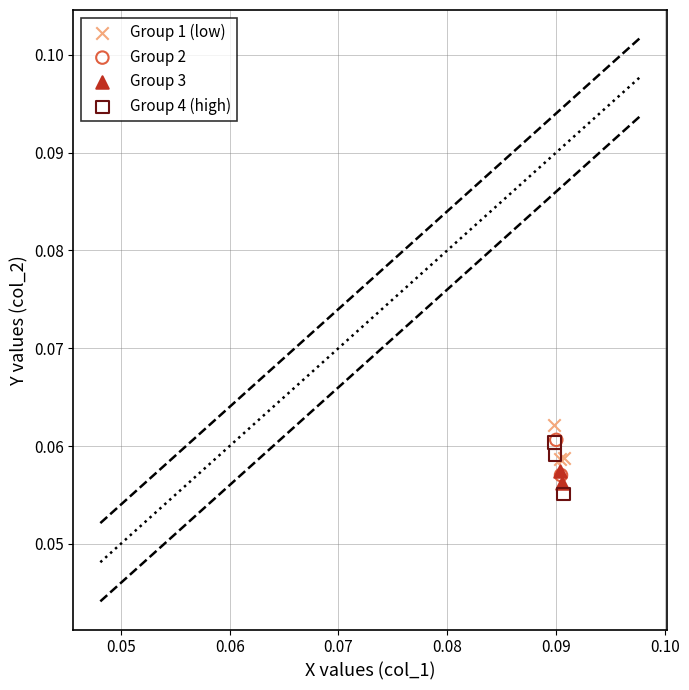

Which series reaches the minimum Y coordinate?

Group 4 (high)